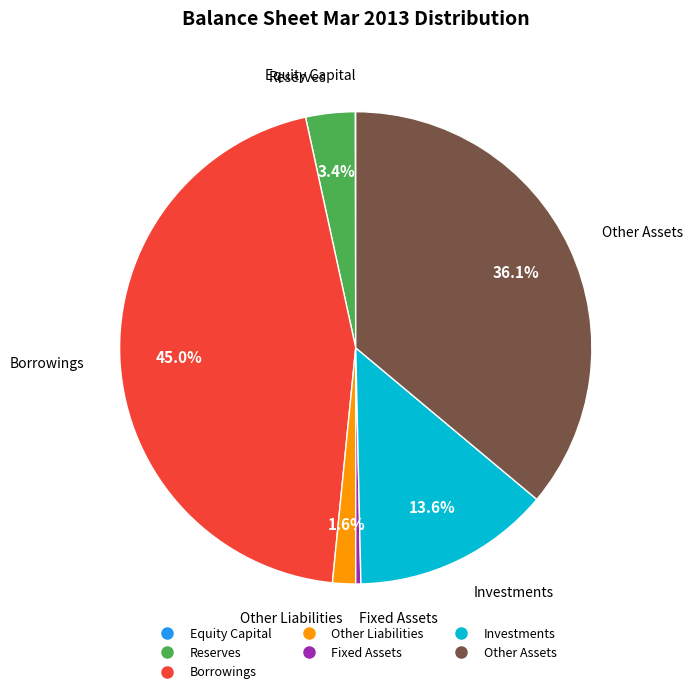

What percentage is NOT represented by Other Liabilities?

98.4%